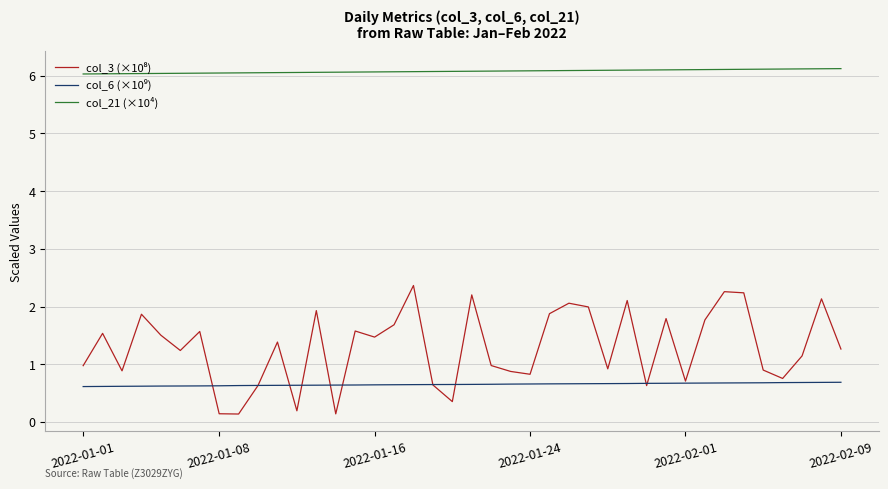

Which series has the largest total across all categories?

col_21 (×10⁴)